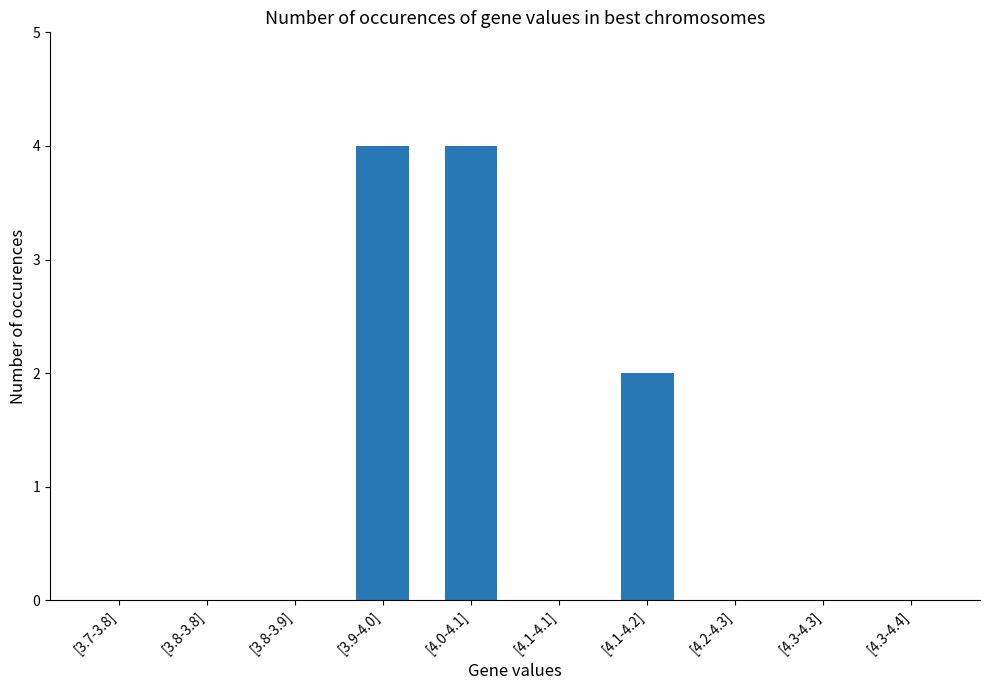

True or false: the data shows 3 at [4.1-4.1].

False